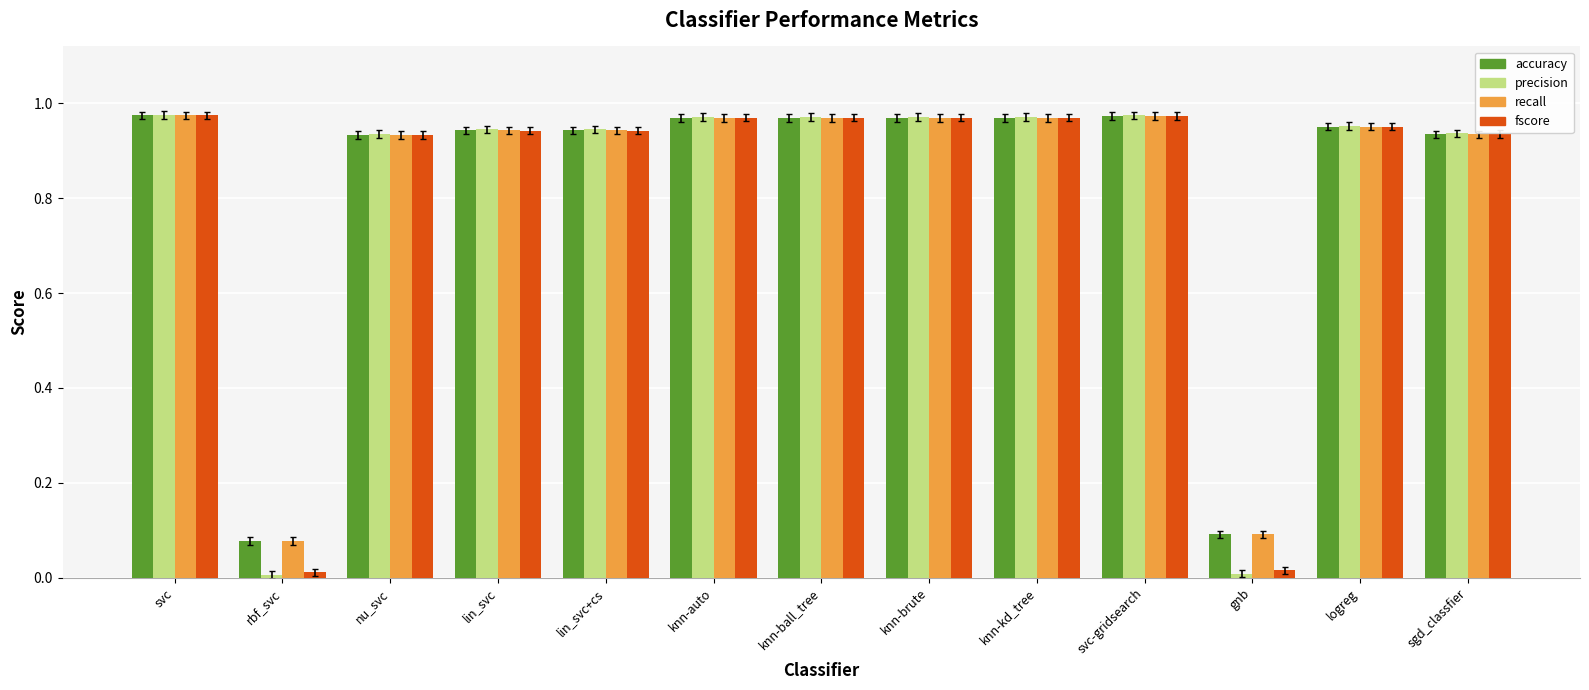

True or false: accuracy has a value of 1.5 at svc-gridsearch.

False